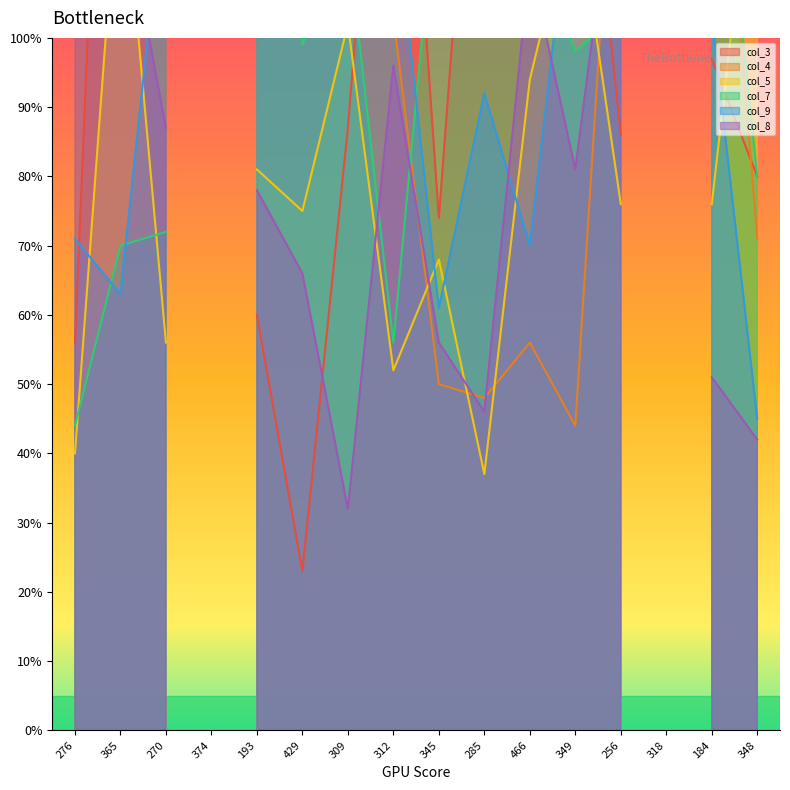

List the labels in order of col_4 value, largest first.

276, 429, 309, 184, 256, 270, 193, 365, 312, 348, 466, 345, 285, 349, 374, 318